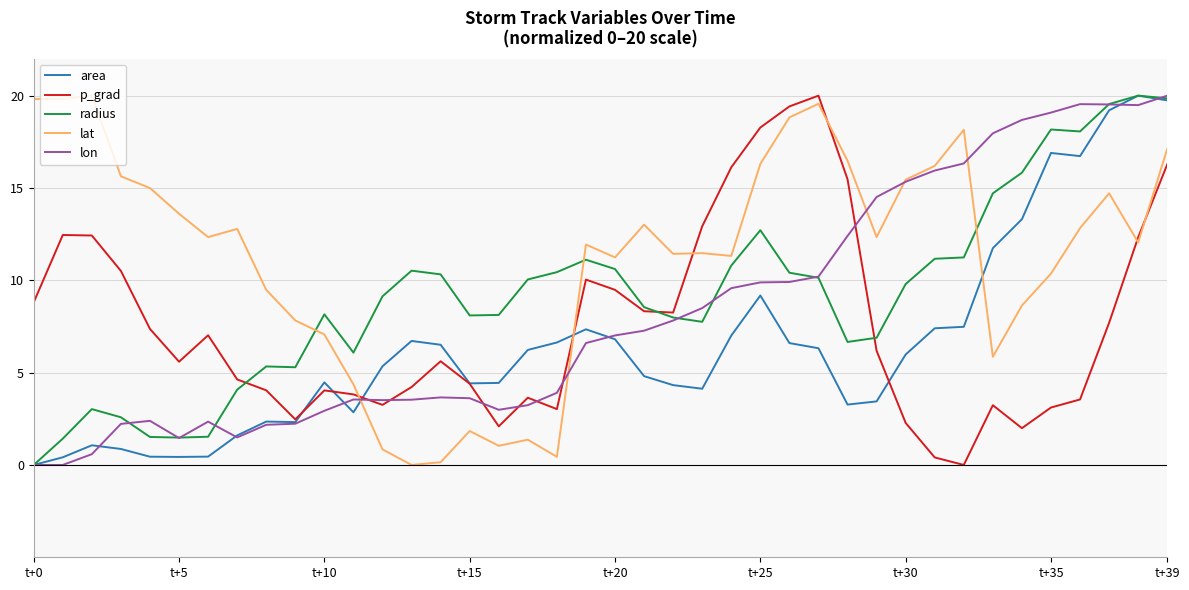

After their last crossing, which series has the higher values: lat or p_grad?

lat